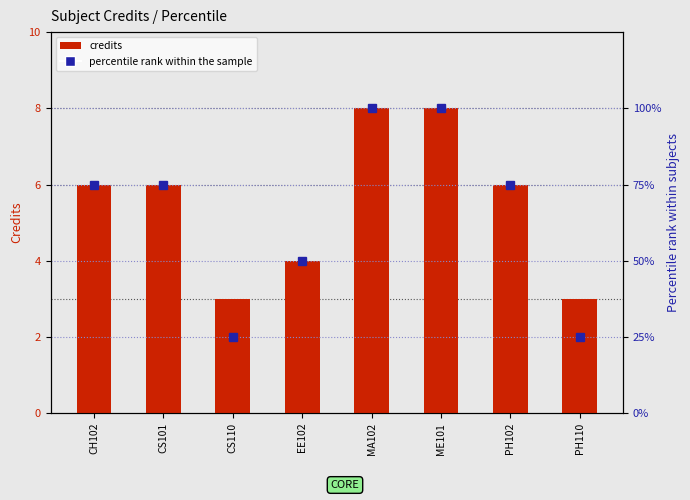

What value does the percentile rank within the sample series have at CS101, to the nearest 5?

75